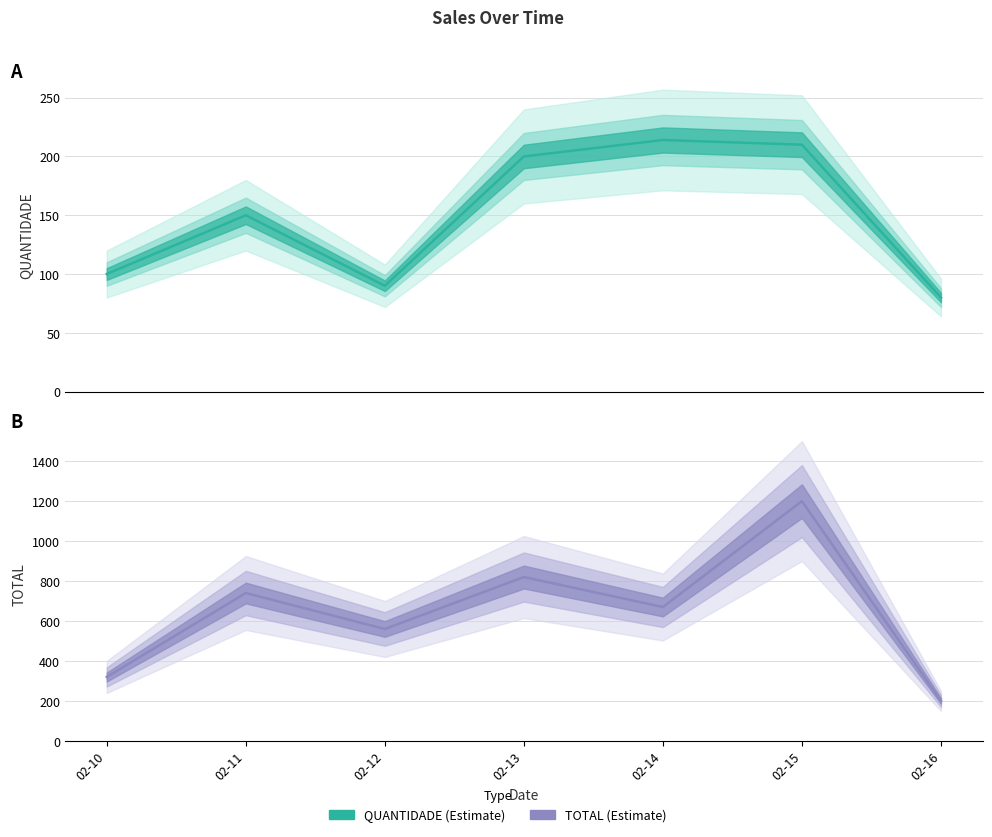

True or false: QUANTIDADE has more than 2 points higher than both neighbors.

False